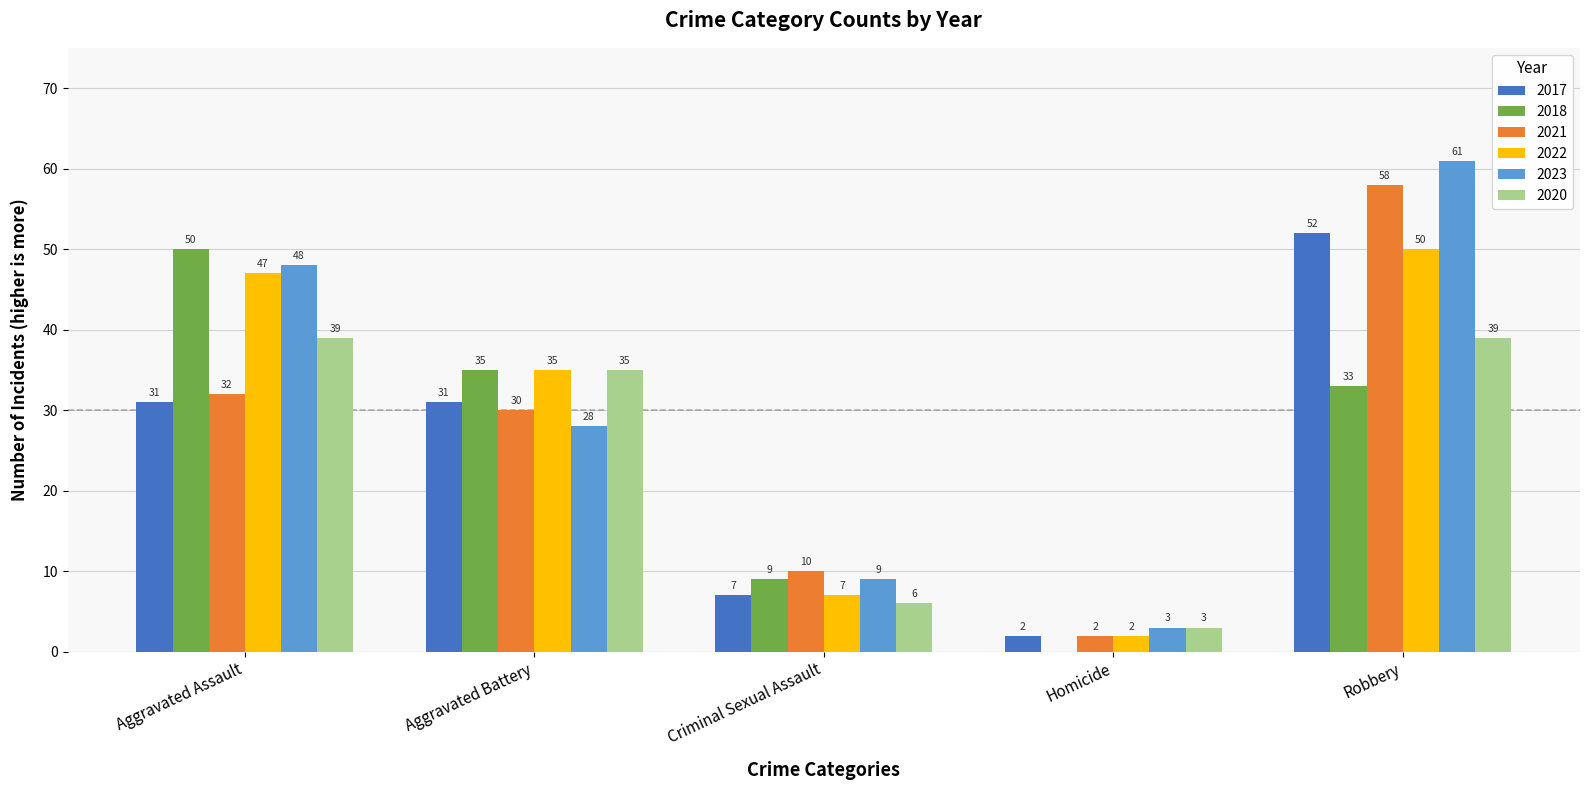

How many distinct data groups are displayed?

6